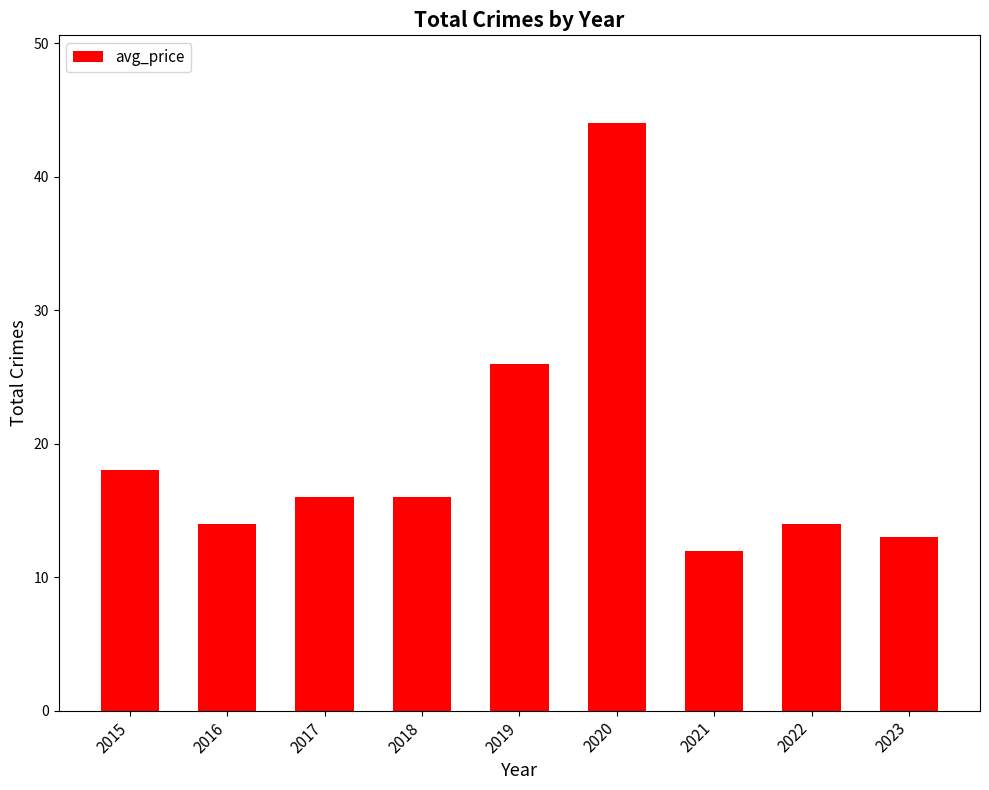

How many values are below 16?

4